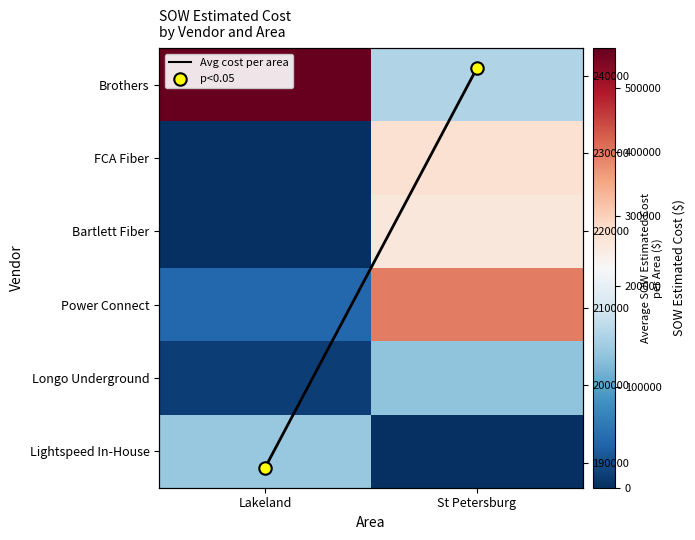

Between Lakeland and St Petersburg, which series saw the biggest shift?

Brothers